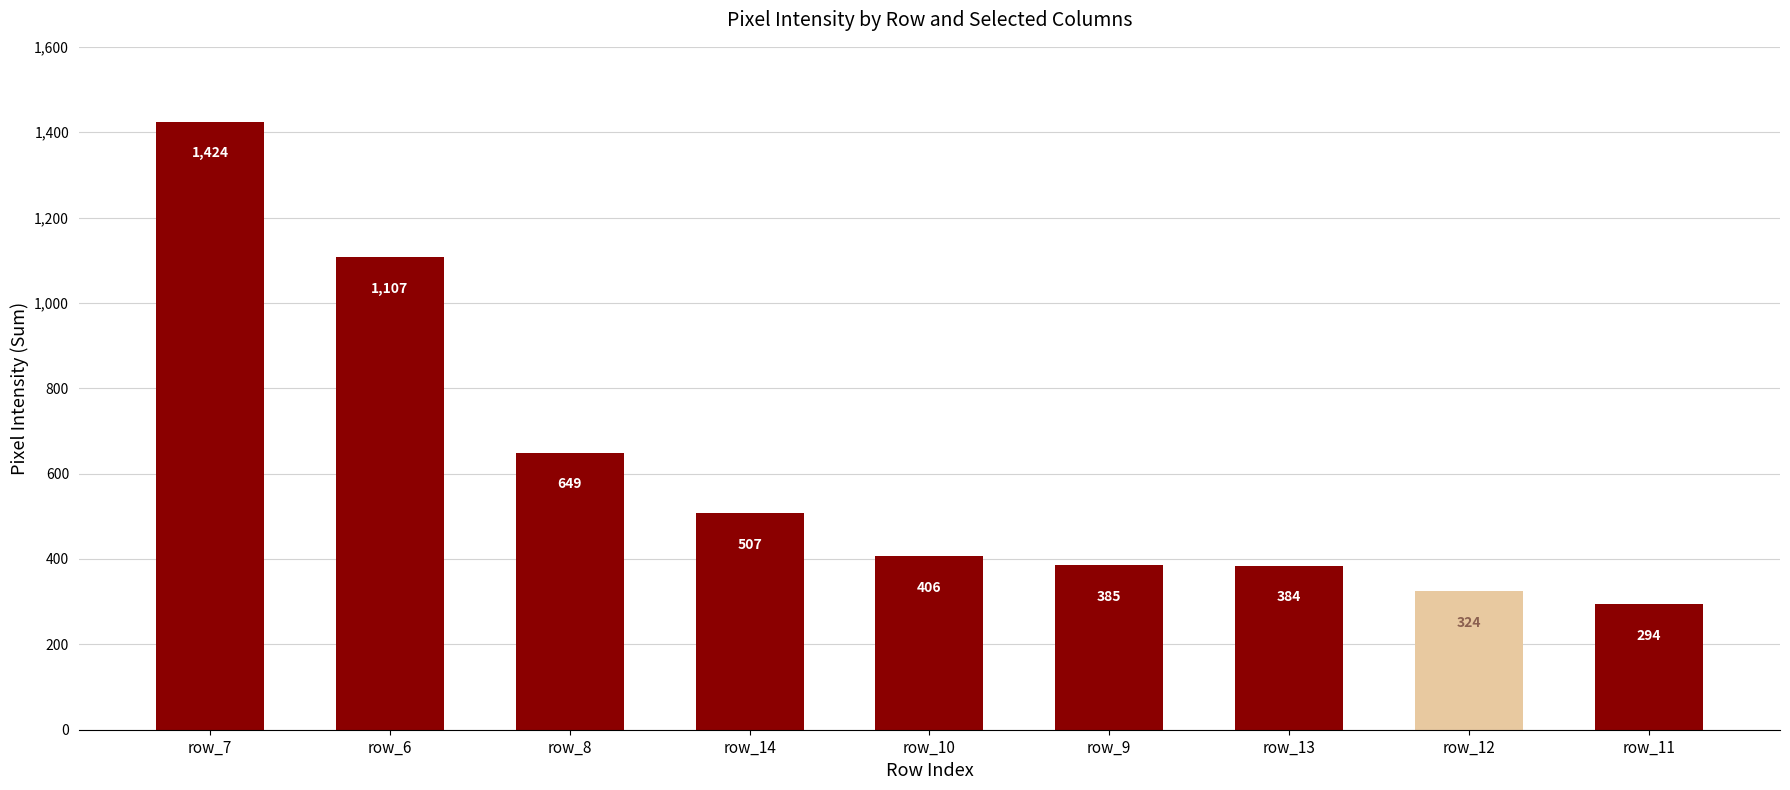

What is the maximum value shown in the chart?

1424